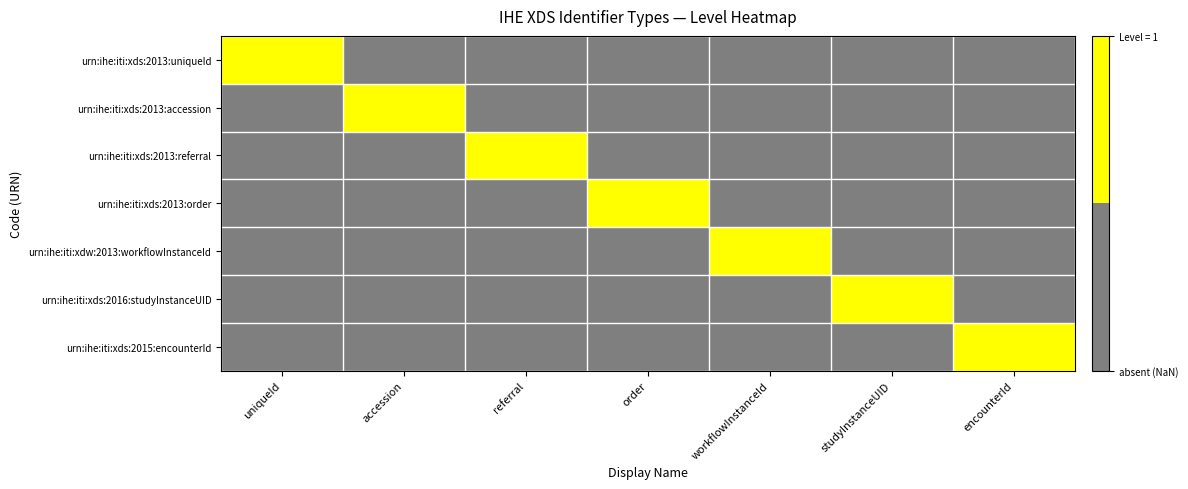

List the series in order of their peak value, lowest first.

urn:ihe:iti:xds:2013:uniqueId, urn:ihe:iti:xds:2013:accession, urn:ihe:iti:xds:2013:referral, urn:ihe:iti:xds:2013:order, urn:ihe:iti:xdw:2013:workflowInstanceId, urn:ihe:iti:xds:2016:studyInstanceUID, urn:ihe:iti:xds:2015:encounterId